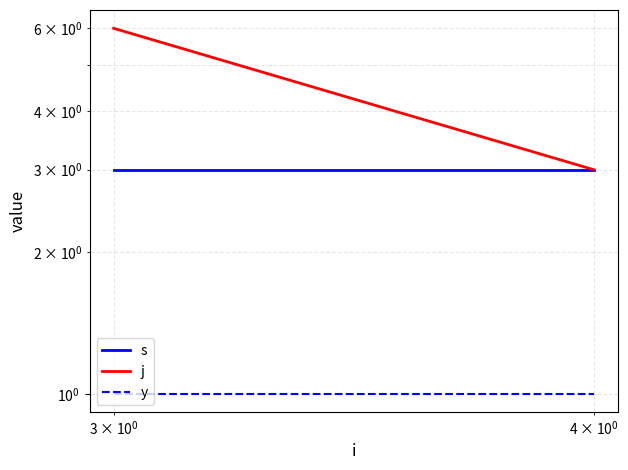

Rank the series by their maximum value, from lowest to highest.

y, s, j